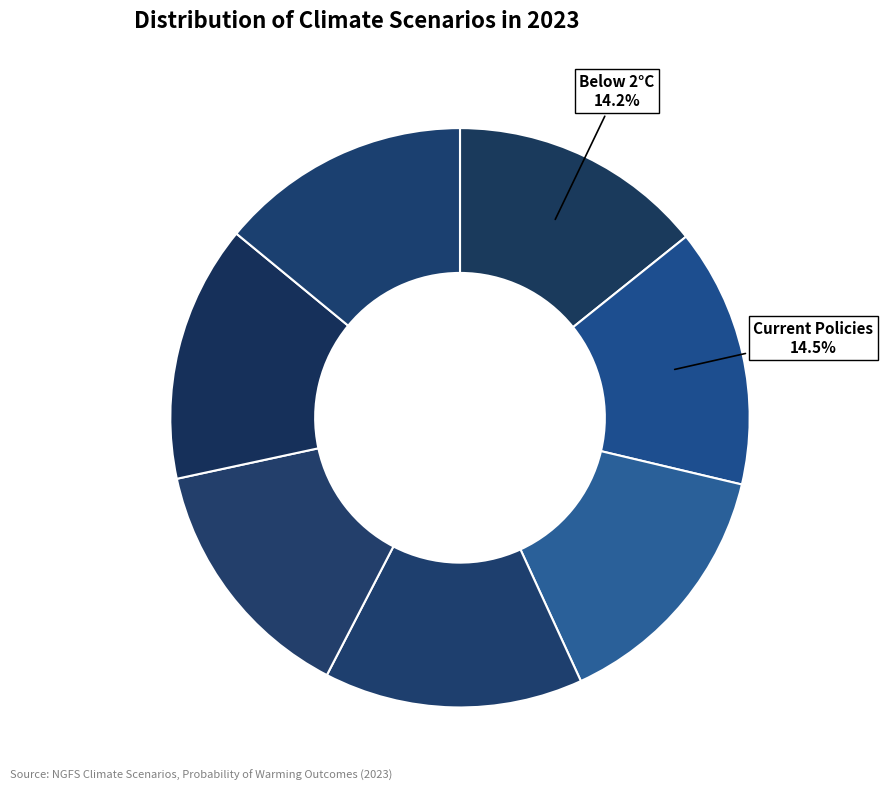

How many slices are in this pie chart?

7